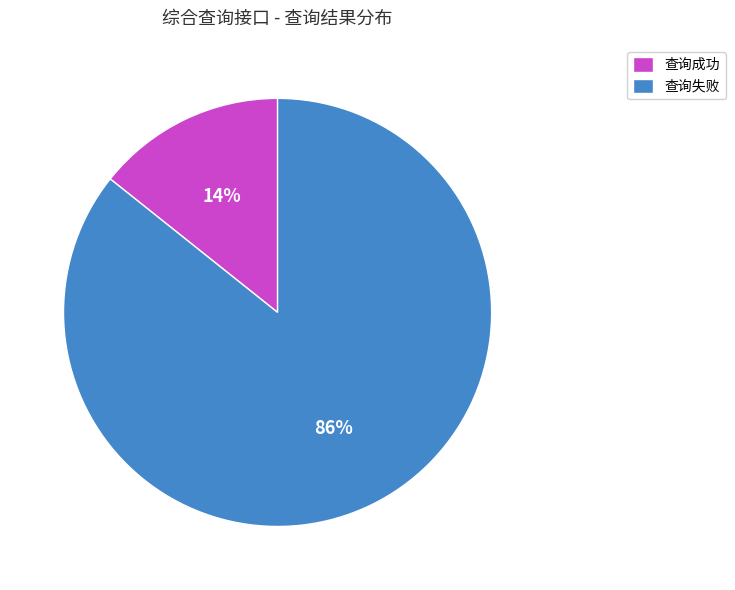

To the nearest percent, what is the average slice percentage?

50%